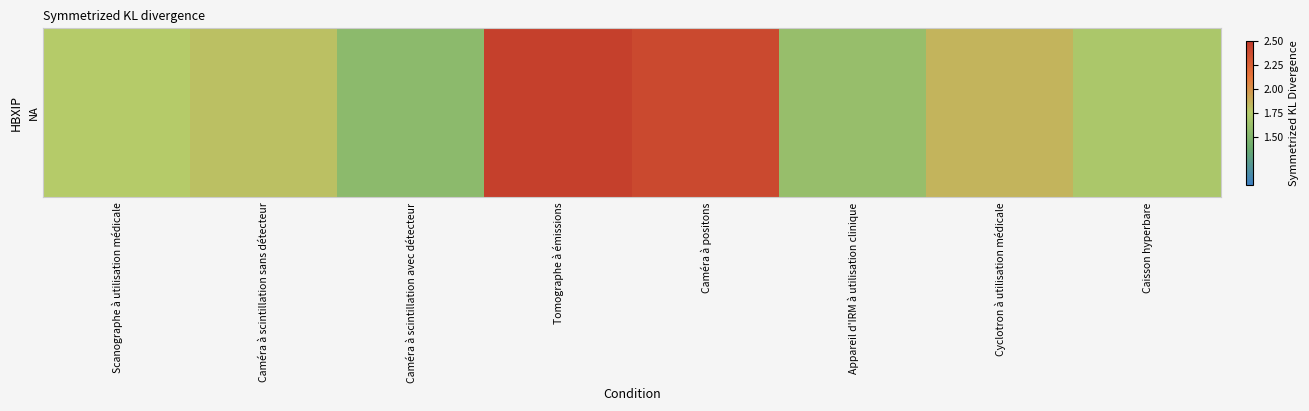

What is the change in value from Caméra à scintillation sans détecteur to Tomographe à émissions?

+0.7